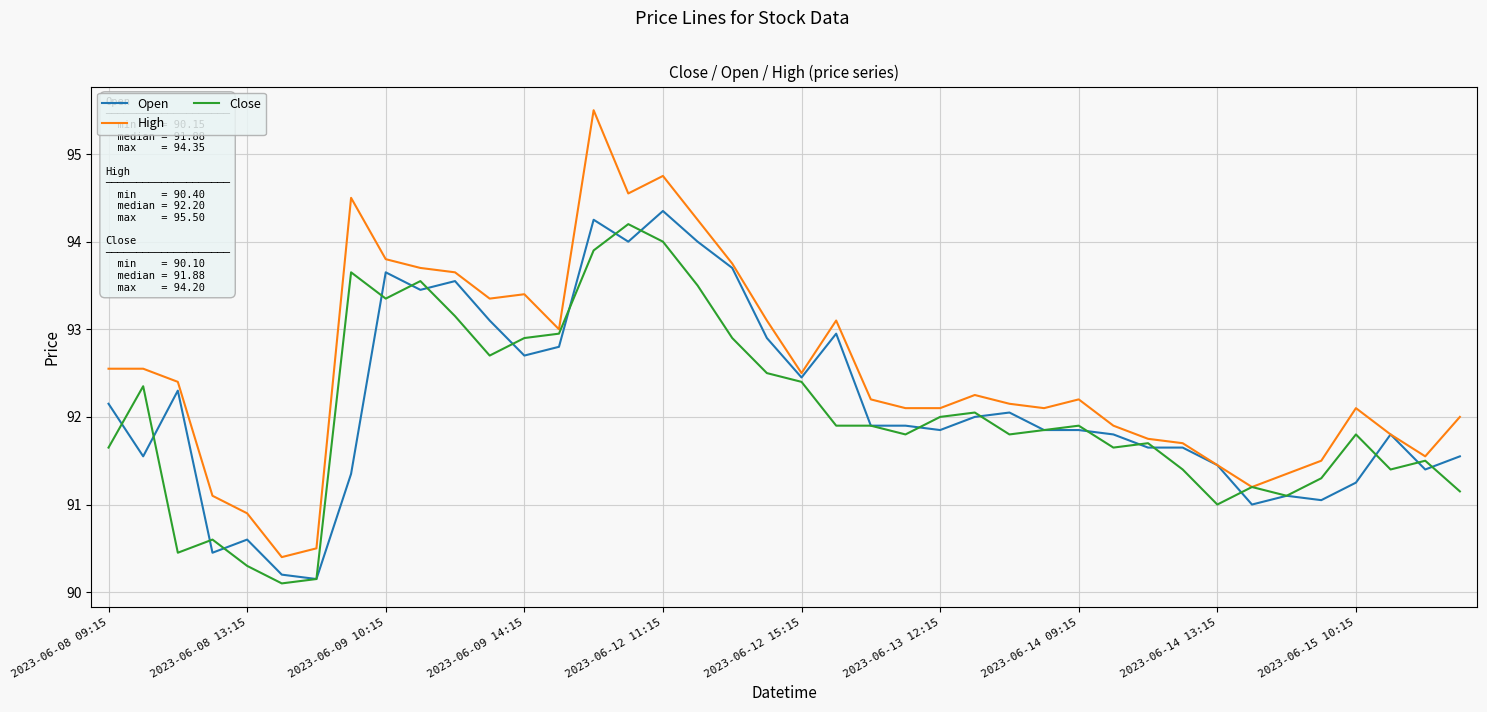

What is the lowest value of the Close series?

90.1